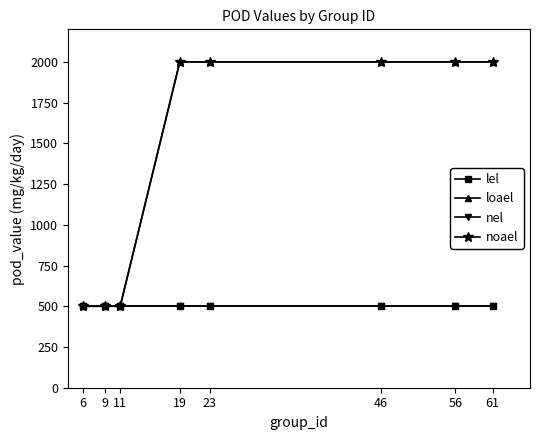

Is it true that lel equals 338 at 23?

False